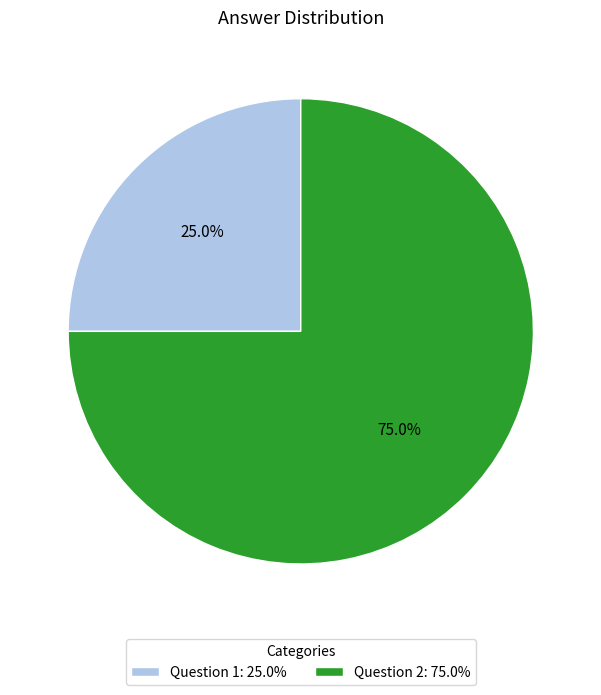

What is the largest slice in the pie chart?

Question 2: 75.0%